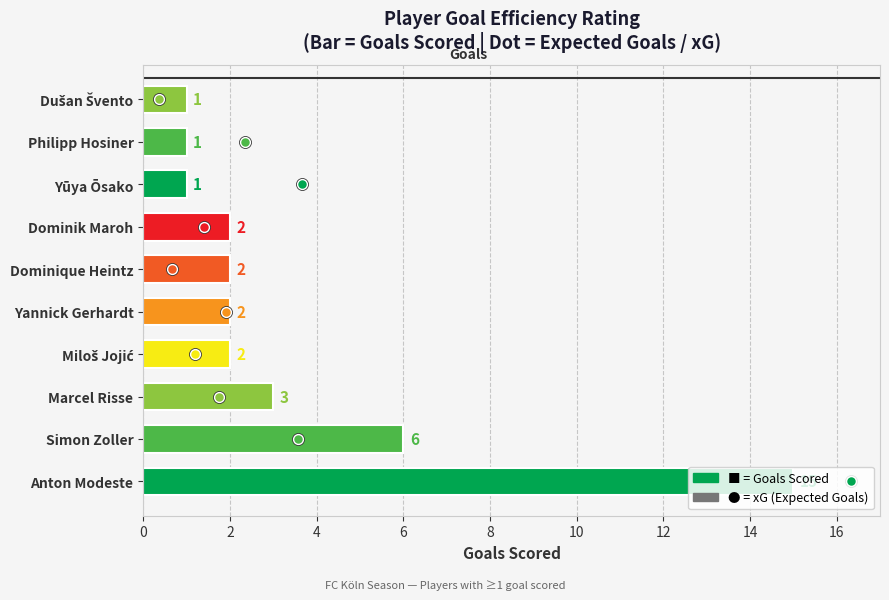

Which has a higher value, 2 or 10?

10